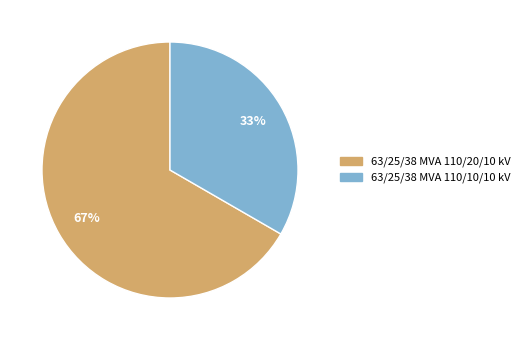

The 63/25/38 MVA 110/10/10 kV slice represents 33% of the pie. True or false?

True